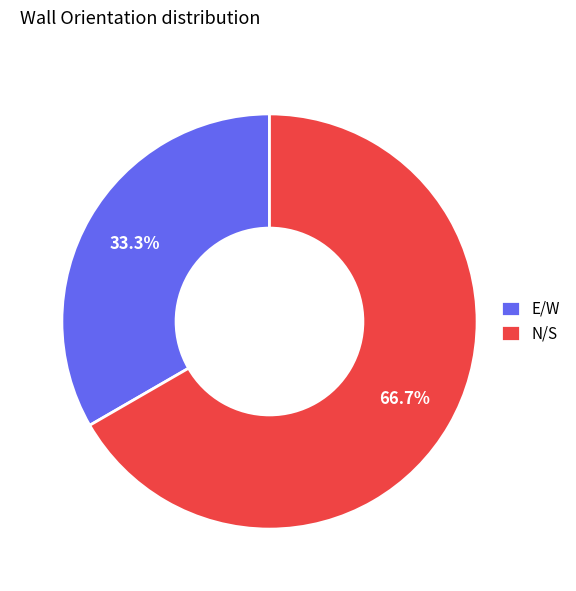

Which slice represents more than half of the pie?

N/S